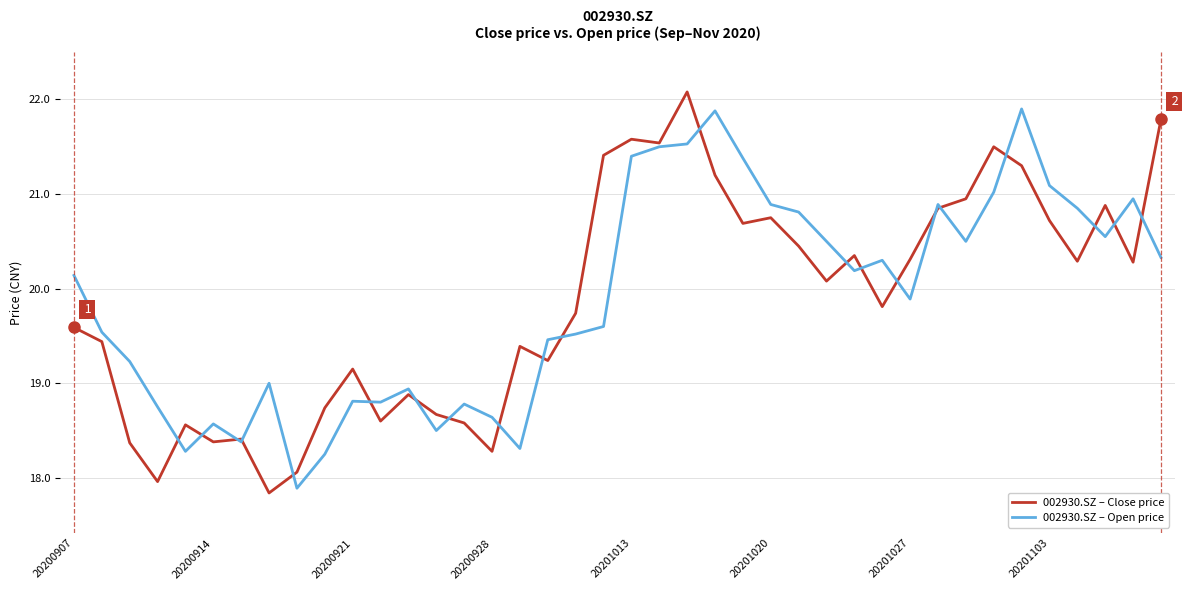

What is the lowest value of the 002930.SZ – Open price series?

17.9